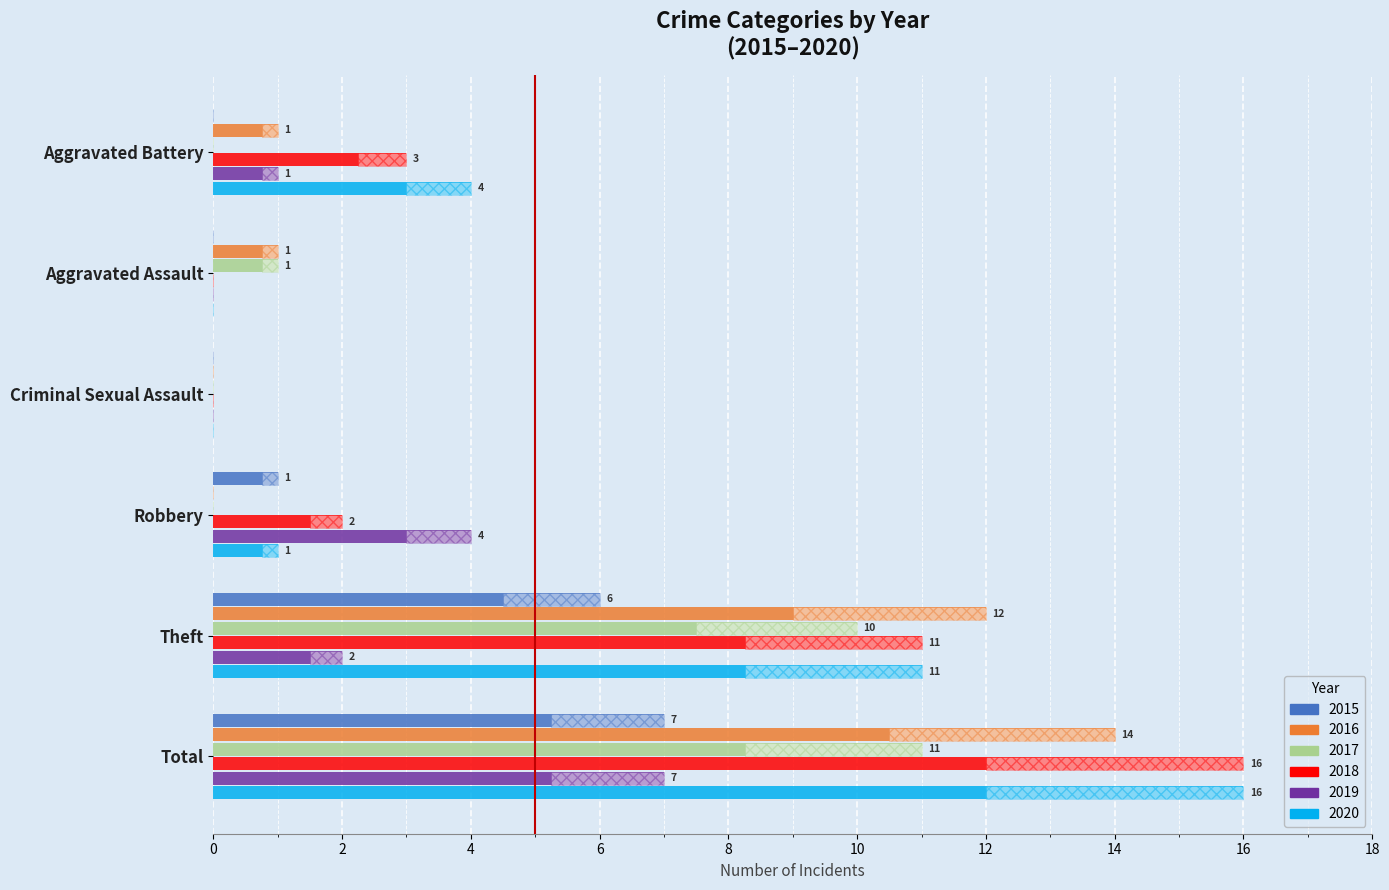

Between Robbery and Aggravated Assault, which is larger?

Robbery